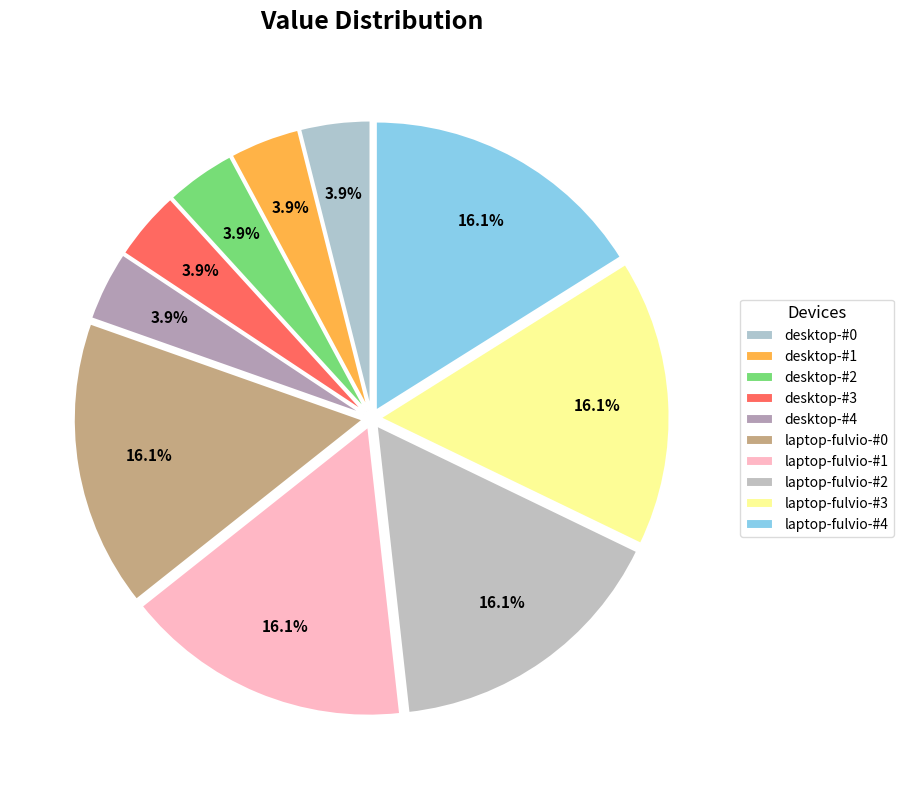

Count the number of slices in the pie.

10